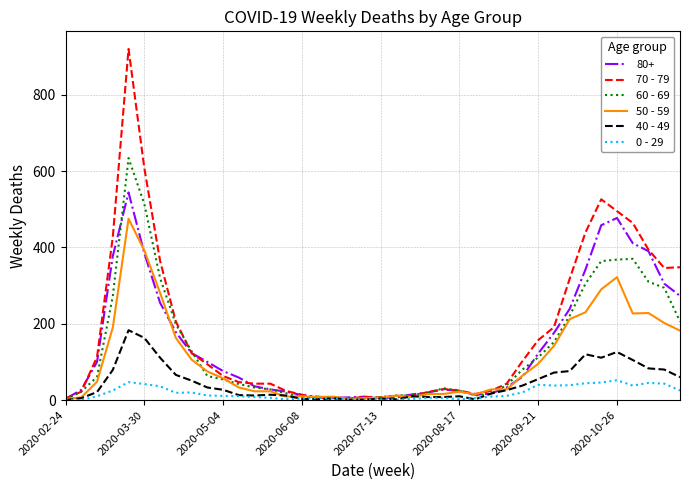

List the series in order of their peak value, highest first.

70 - 79, 60 - 69, 80+, 50 - 59, 40 - 49, 0 - 29